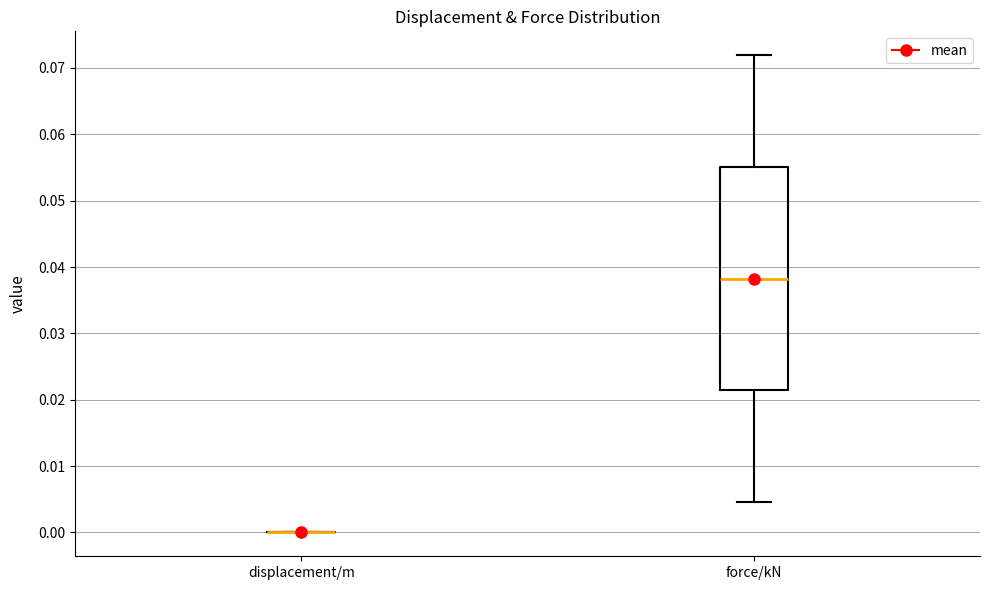

Where is the lower edge of the box for force/kN on the y-axis? The values are not printed on the chart, so give them approximately, as read against the axis.

0.021